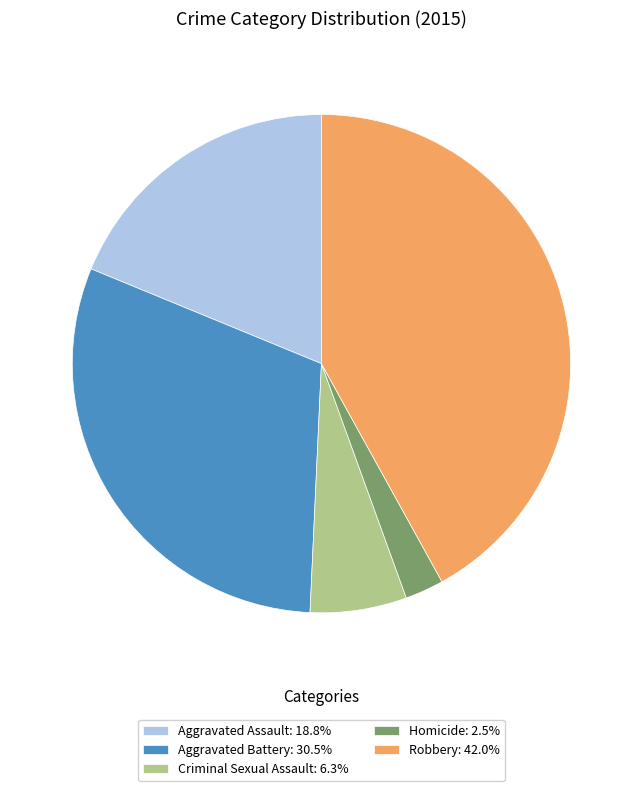

What is the ratio of the value at Aggravated Assault: 18.8% to the value at Criminal Sexual Assault: 6.3%?

3.0